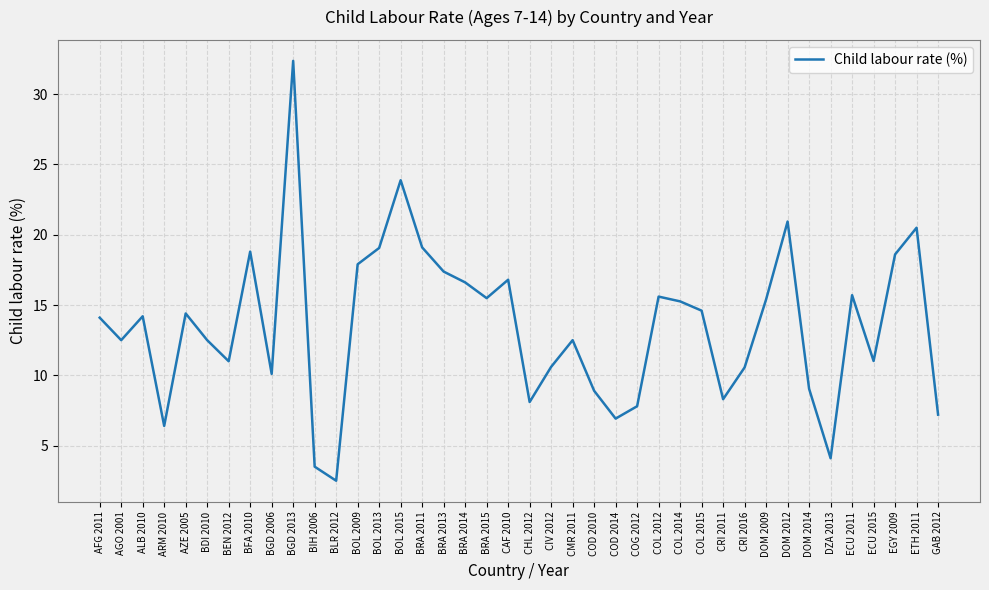

What is the average value?

13.5